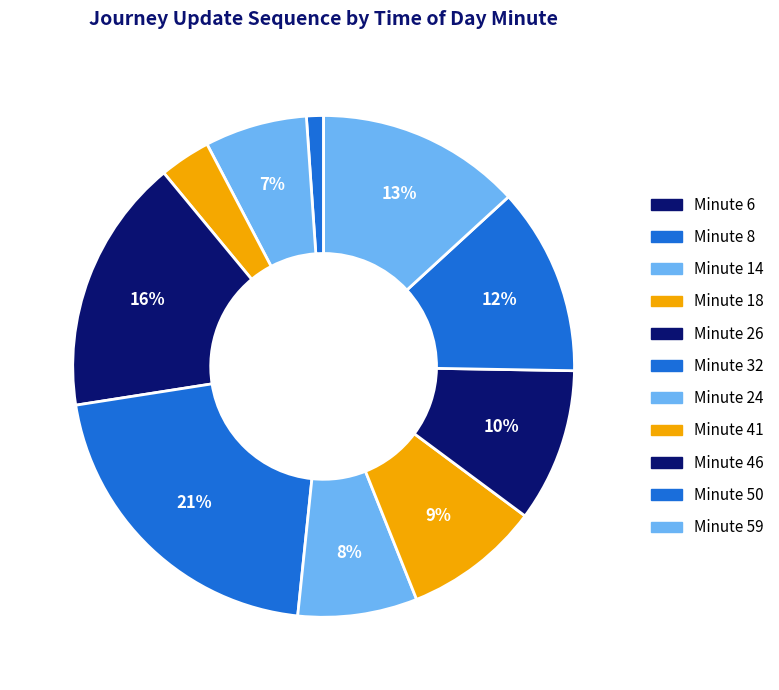

Which category has the biggest portion of the pie?

Minute 32